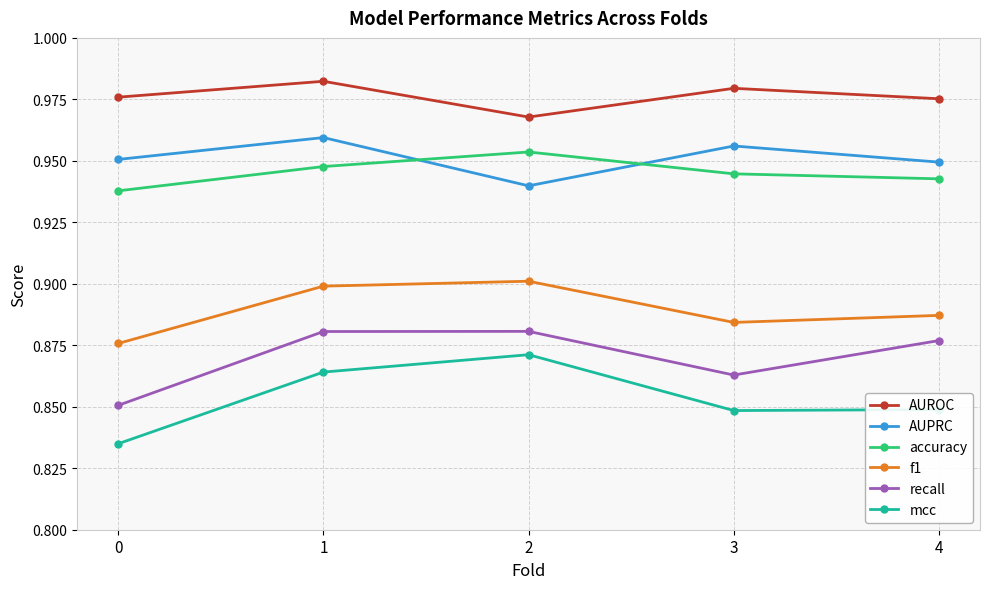

What is the sum of all mcc values?

4.3